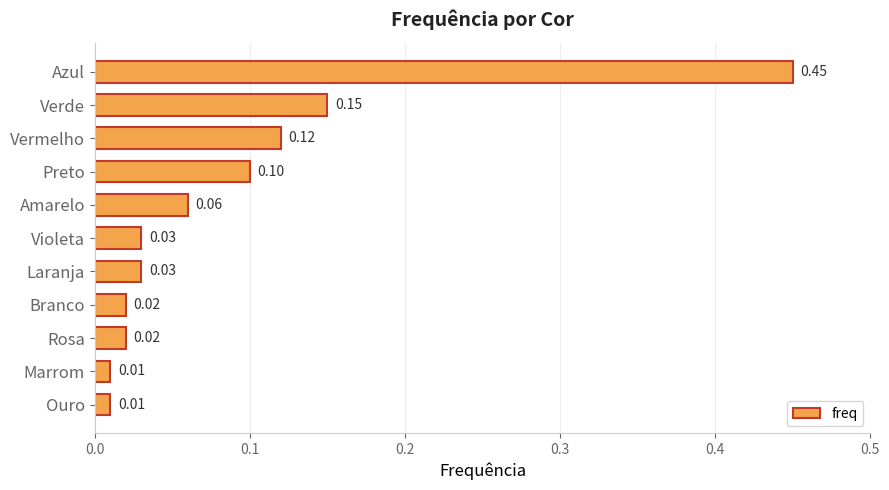

Between Vermelho and Amarelo, which is larger?

Vermelho